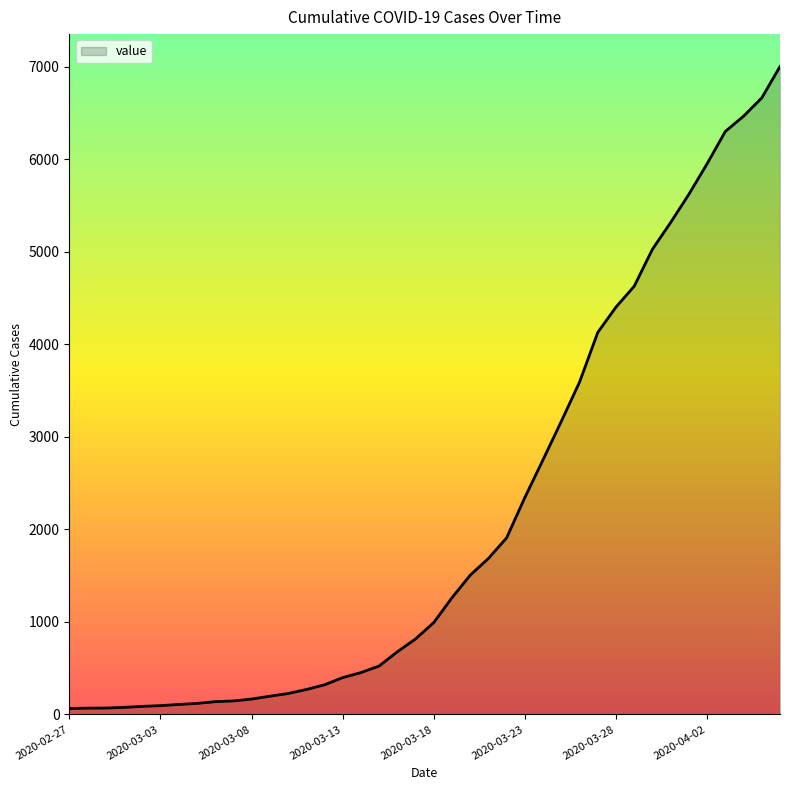

Does the chart display data point markers on the line(s)?

No